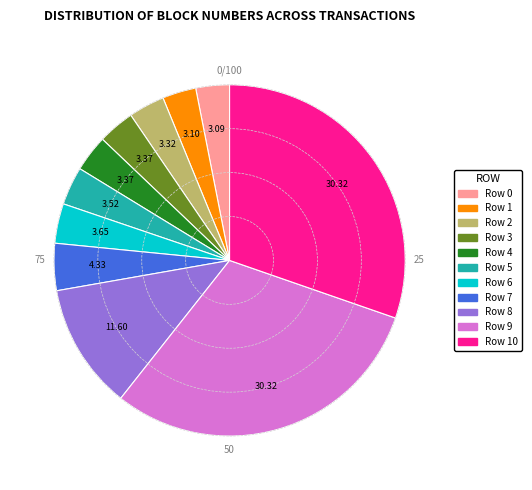

Combined, do Row 3 and Row 4 account for over 50%?

No